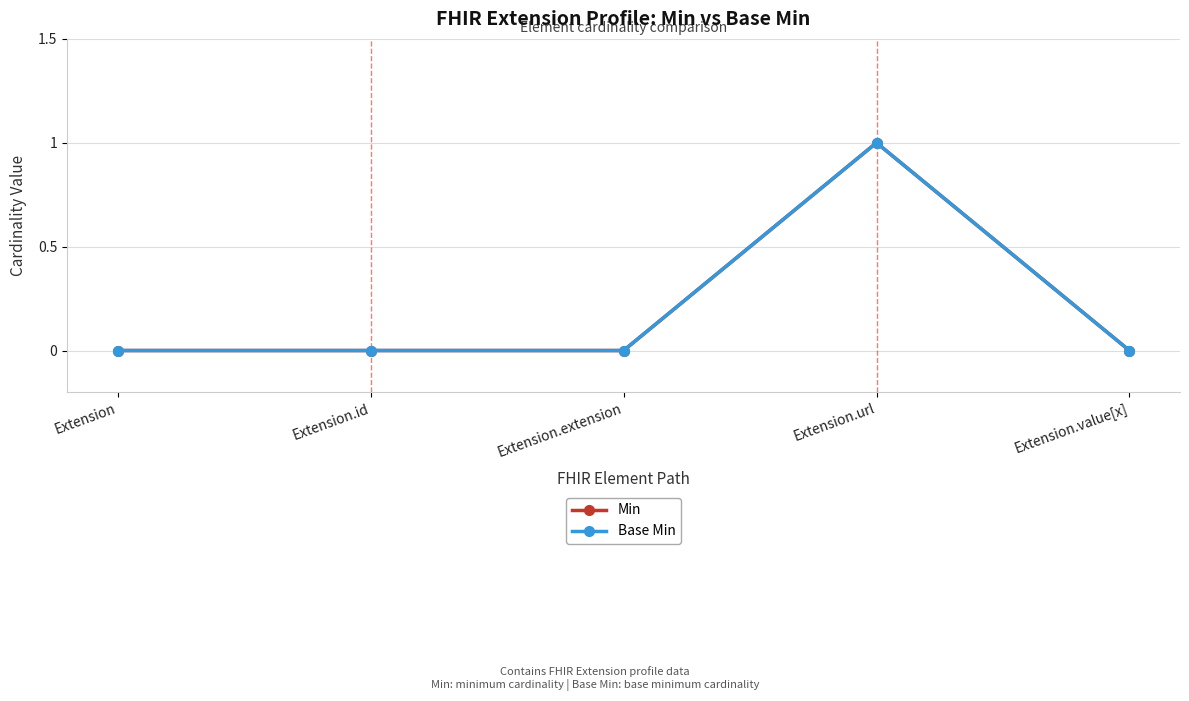

True or false: Min and Base Min intersect in this chart.

False